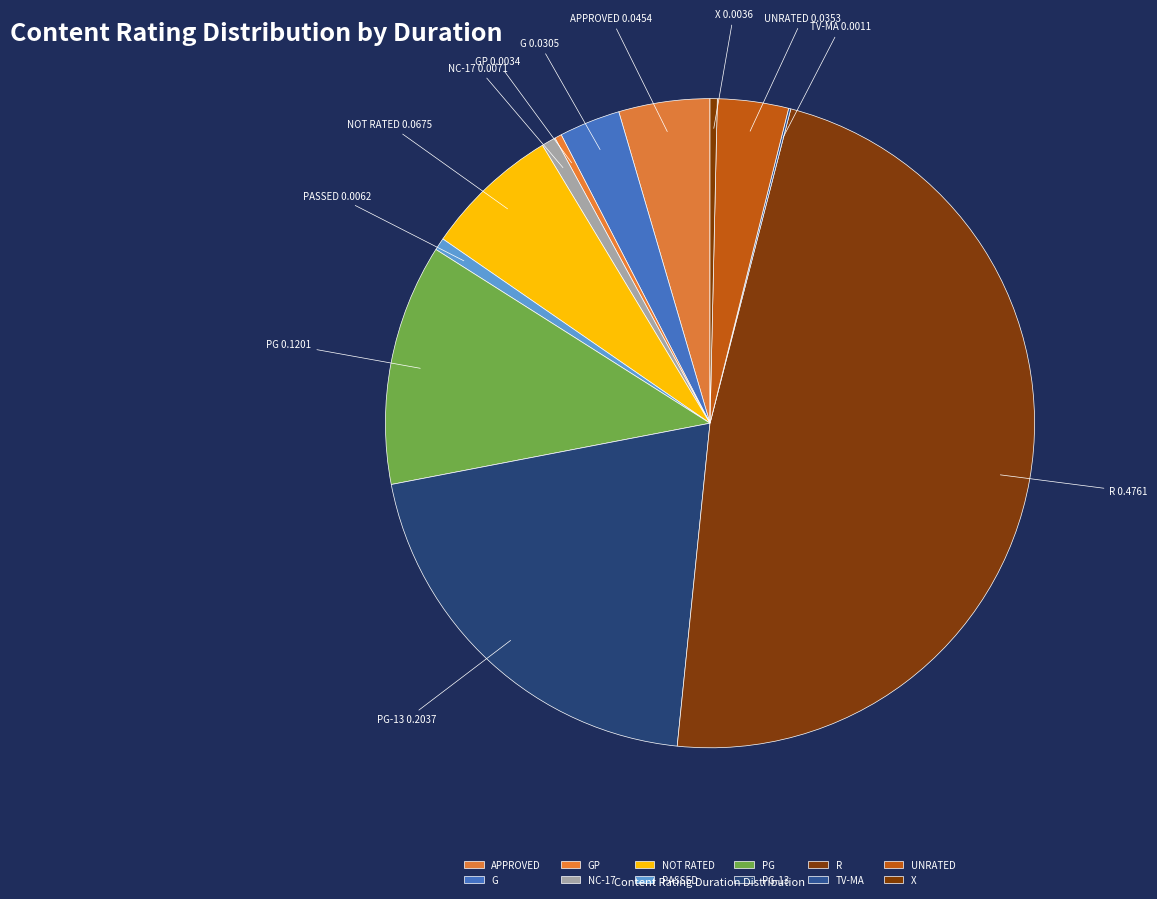

The G slice represents 10% of the pie. True or false?

False